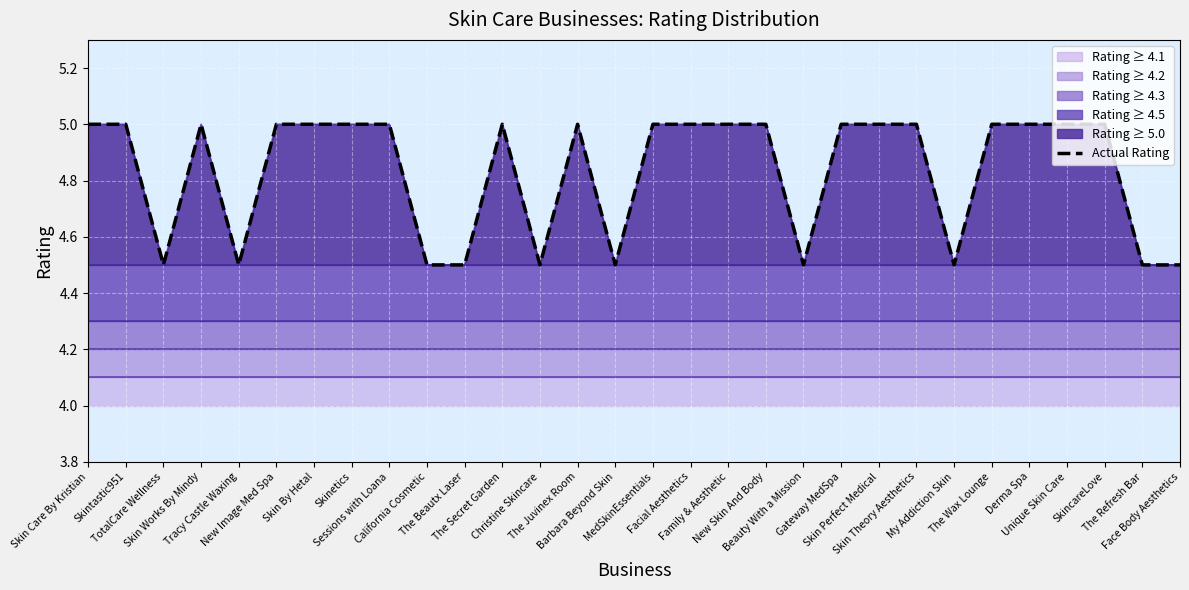

What is the sum of all values?

145.0